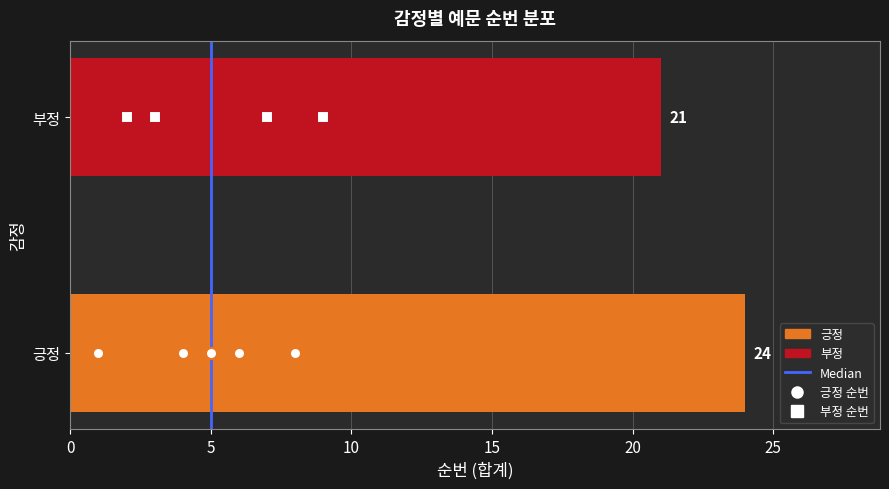

Is it true that the value at 긍정 is 24?

True